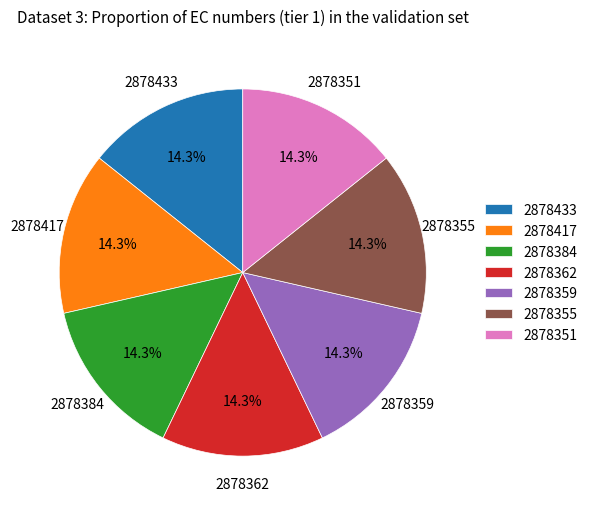

What is the ratio of the value at 2878362 to the value at 2878417?

1.0